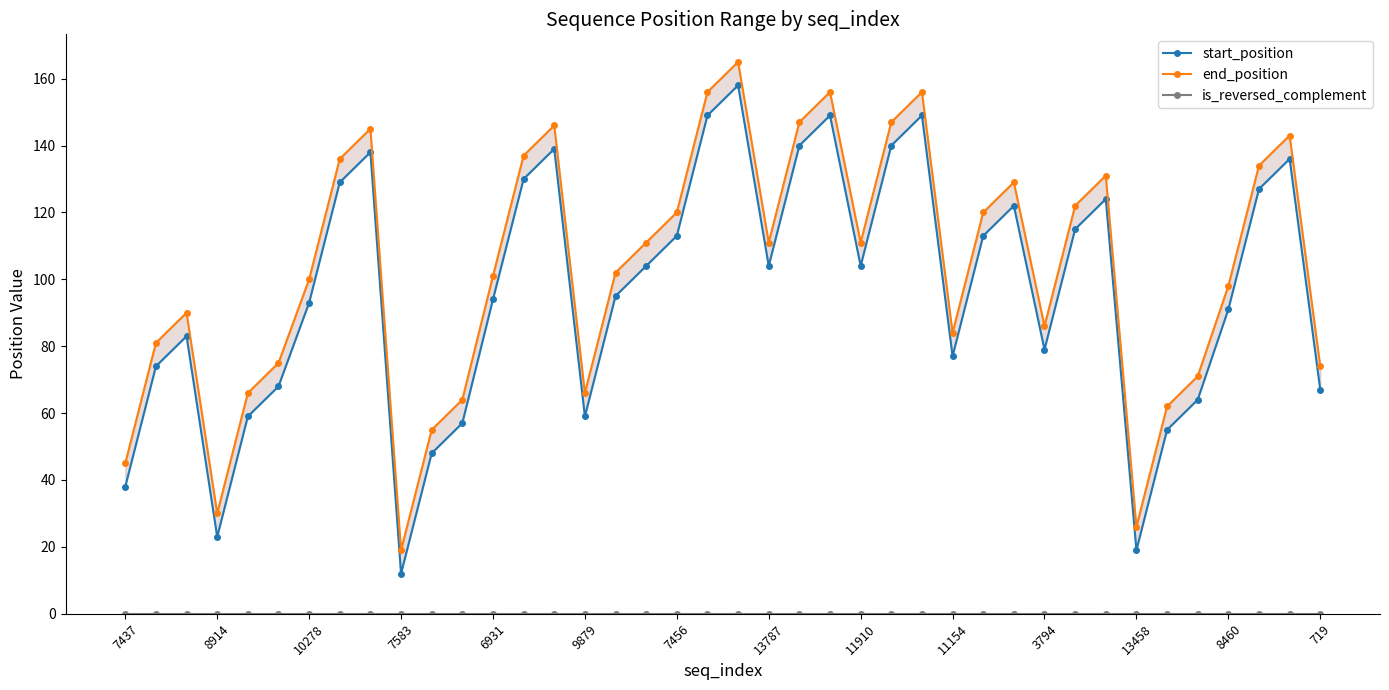

How many interior local valleys does the start_position series have?

8